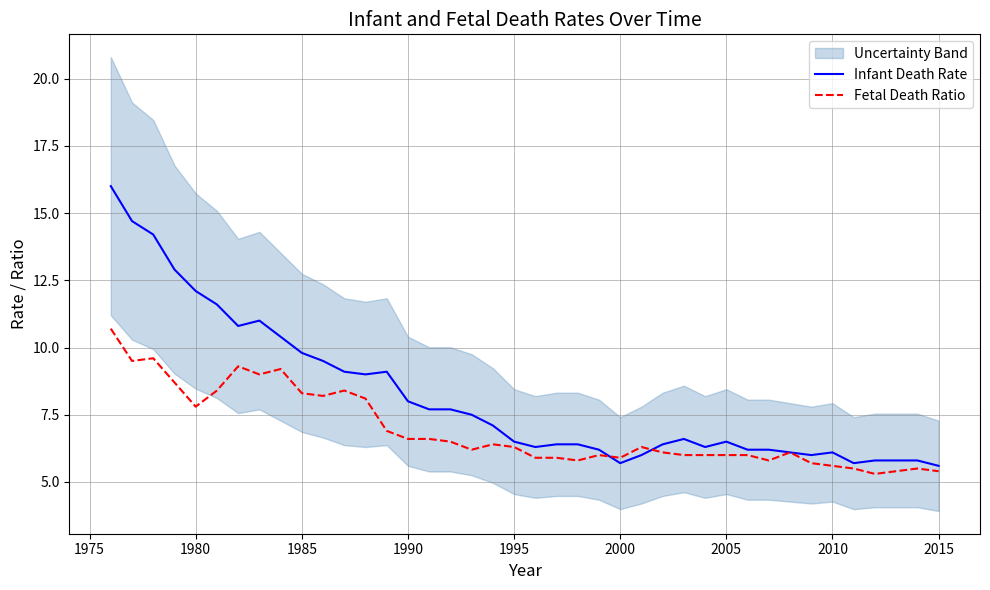

Is it true that Fetal Death Ratio equals 1.1 at 2015?

False